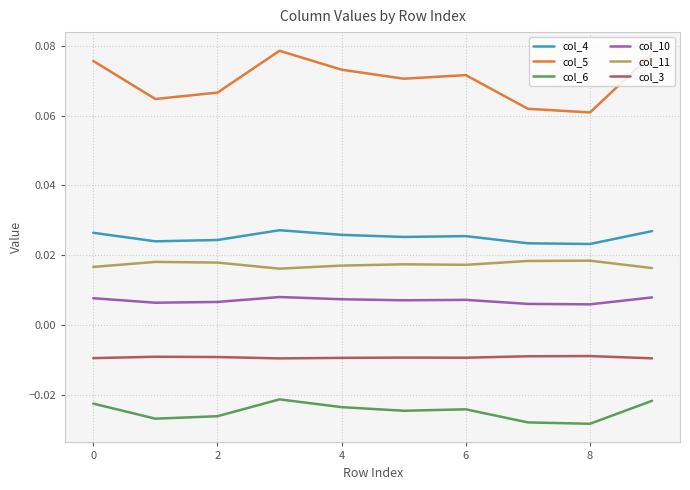

Which series has the largest total across all categories?

col_5